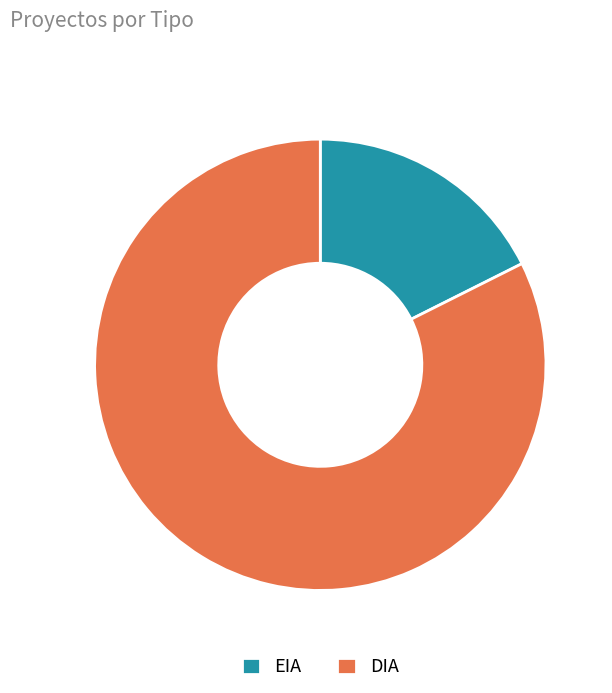

What is the largest slice in the pie chart?

DIA